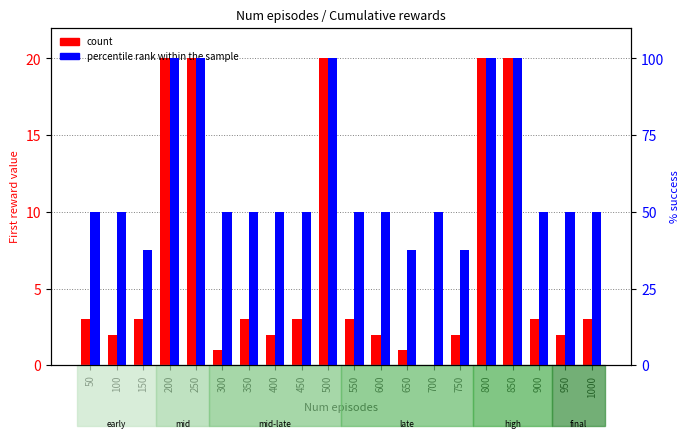

True or false: count has a value of 33.1 at 800.

False